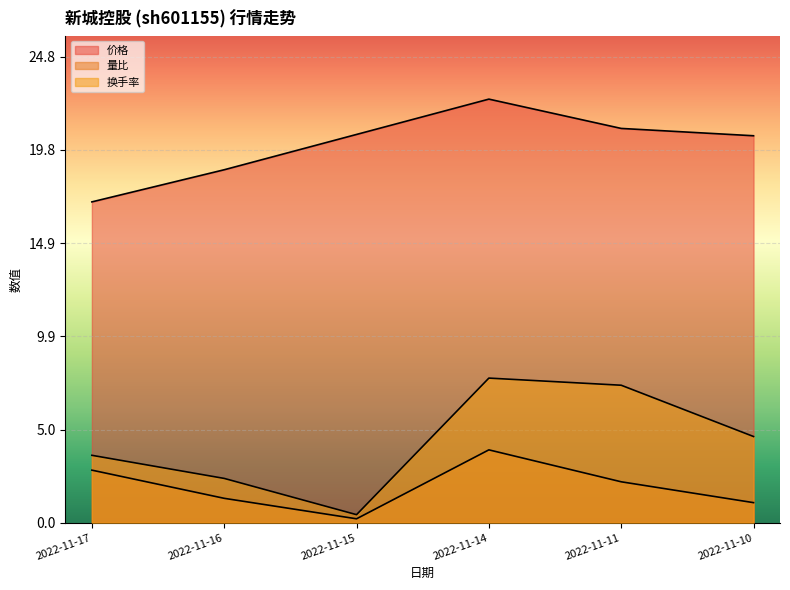

Does the chart display data point markers on the line(s)?

No